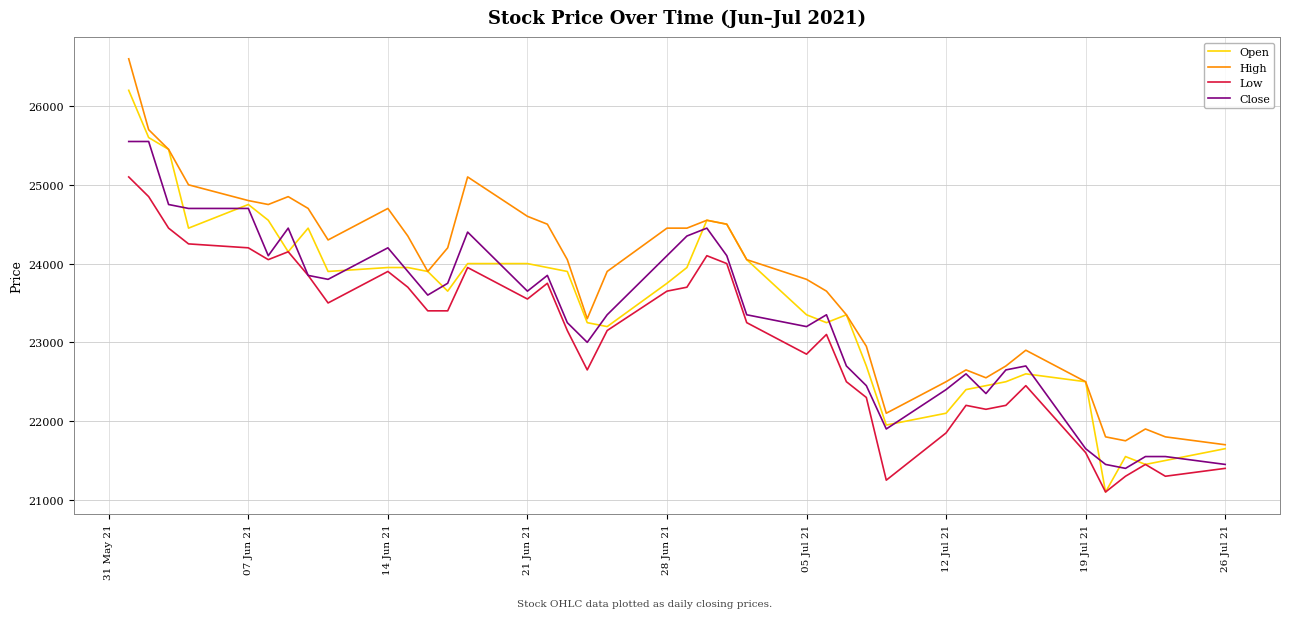

What are all the series names shown in the legend?

Open, High, Low, Close